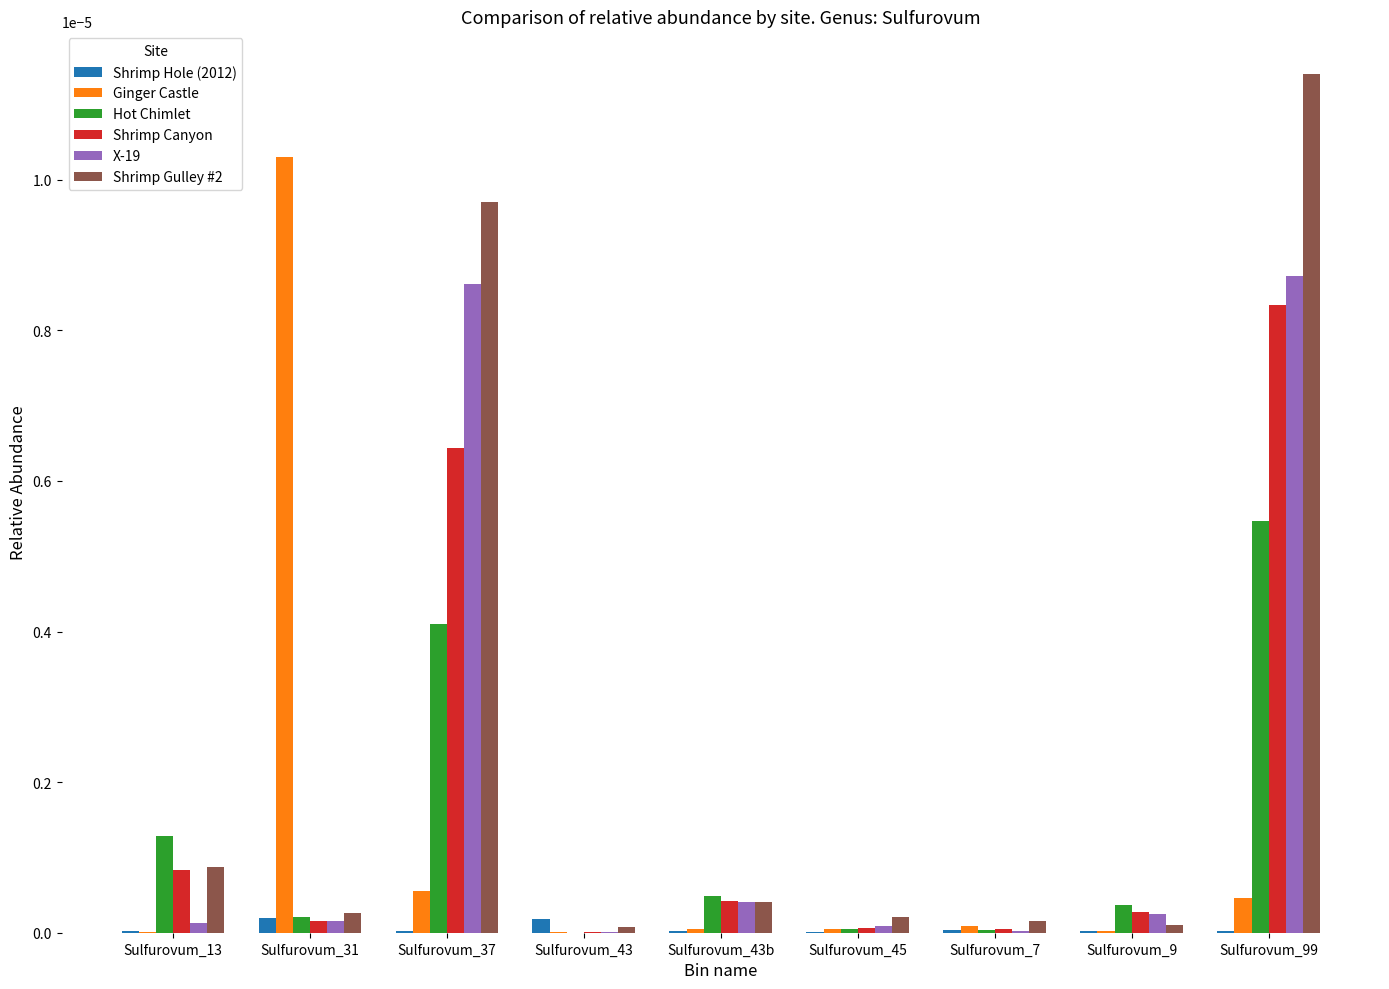

Which series changed the most between Sulfurovum_43b and Sulfurovum_9?

Shrimp Gulley #2